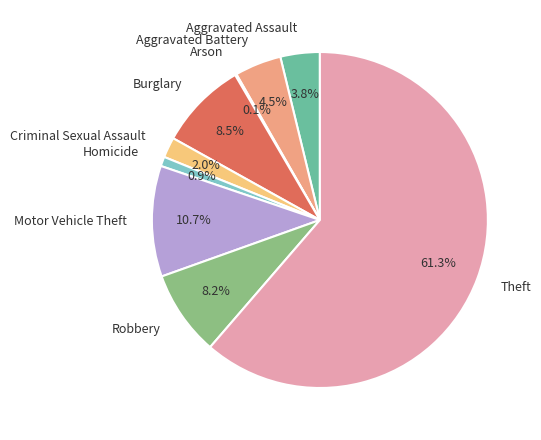

Which has a higher value, Aggravated Battery or Homicide?

Aggravated Battery